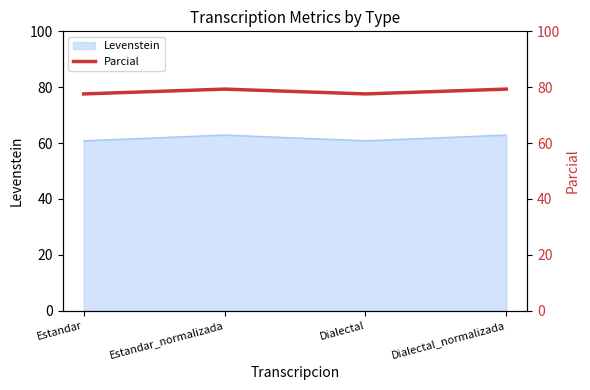

How many data points are less than 79?

2